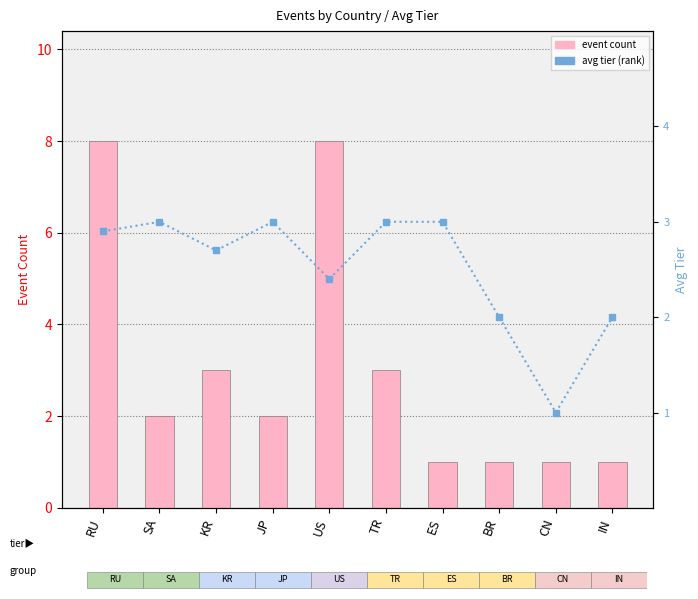

What are all the series names shown in the legend?

event count, avg tier